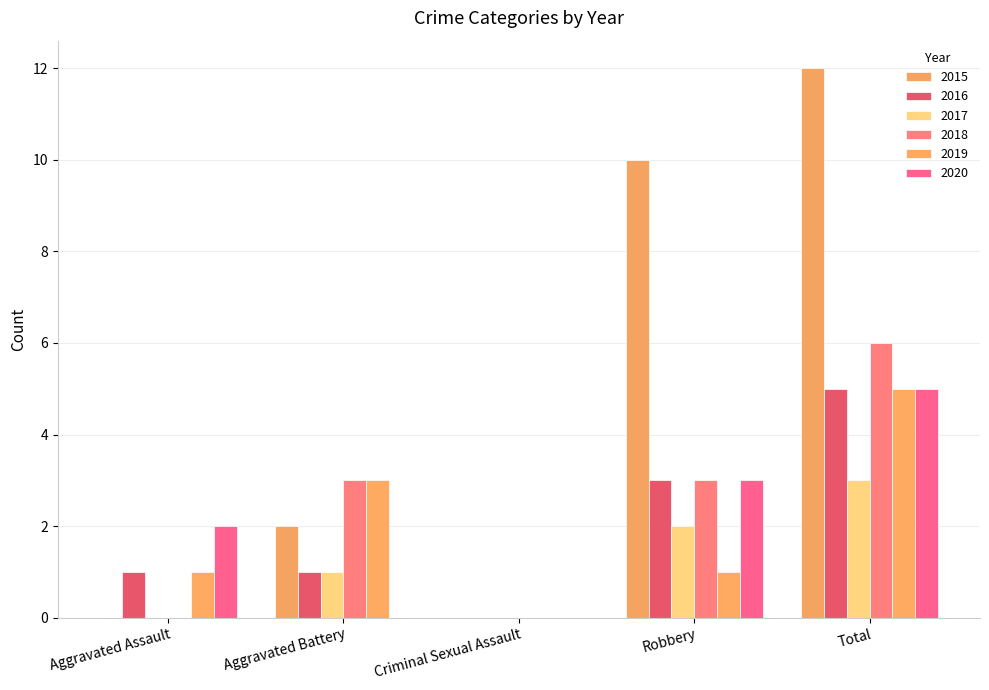

Are the bars horizontal?

No